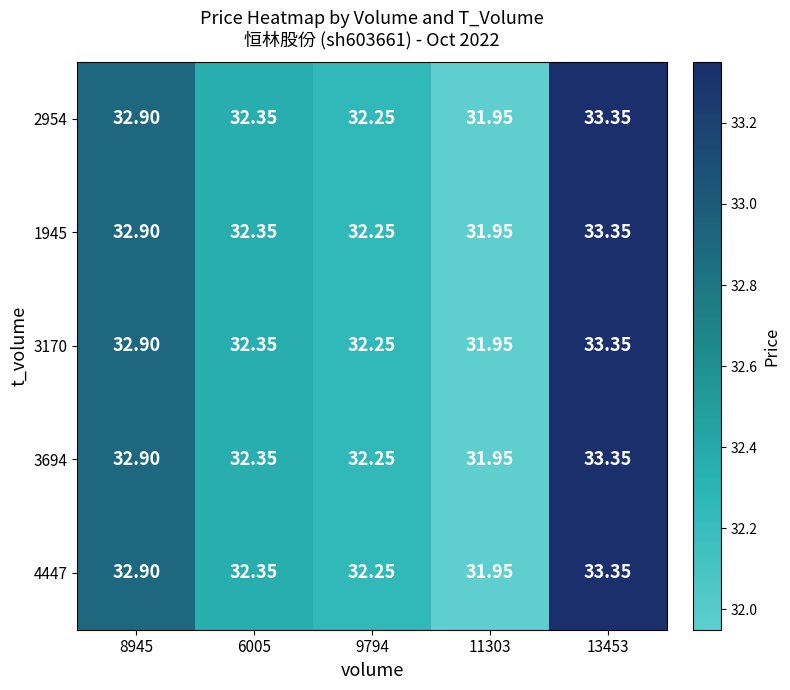

Is the value of 3170 at 6005 greater than the value of 4447 at 9794?

Yes